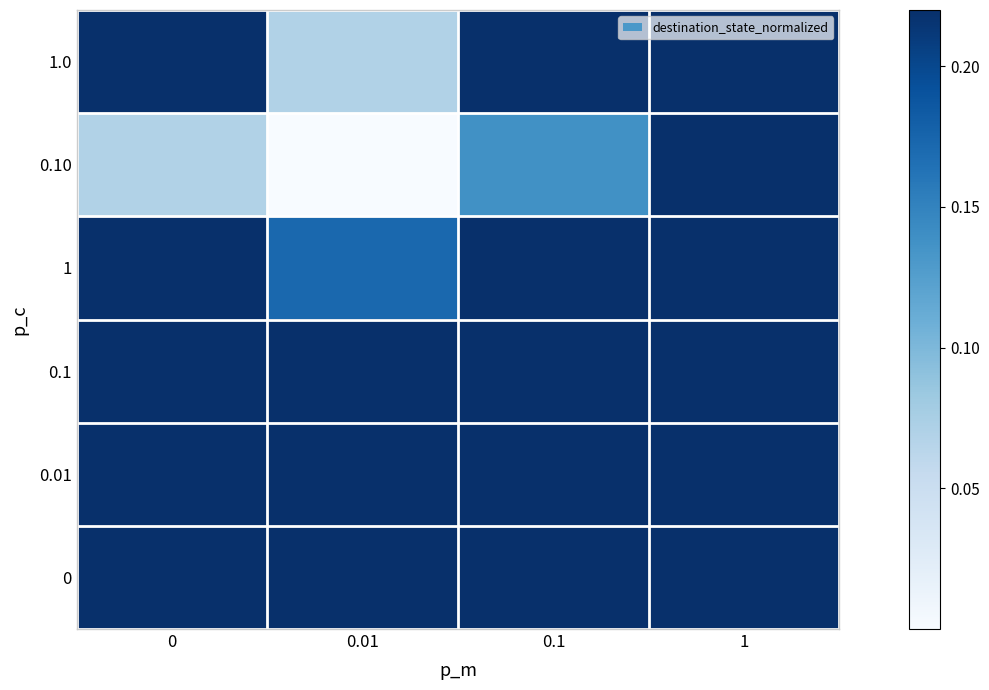

What is the greatest value displayed?

1.0